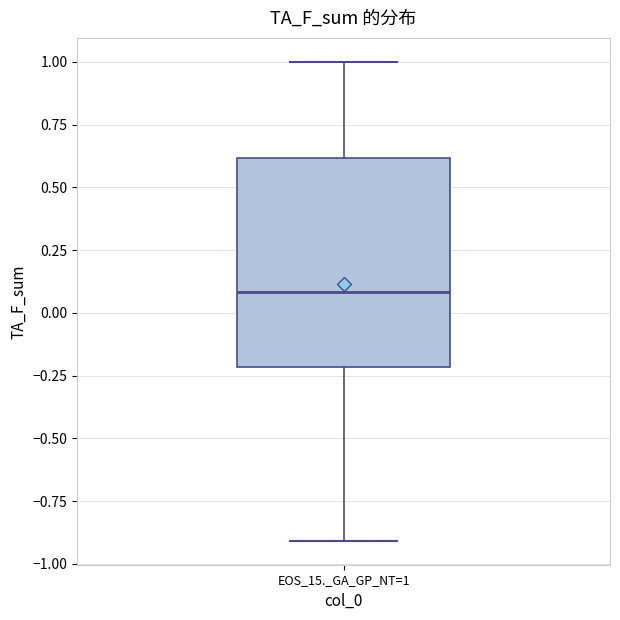

Read this box plot against the y-axis: the position of the median line, the range covered by the box, and the ends of both whiskers. The values are not printed on the chart, so give them approximately, as read against the axis.

median 0.1, box -0.2 to 0.6, whiskers -0.9 to 1.0